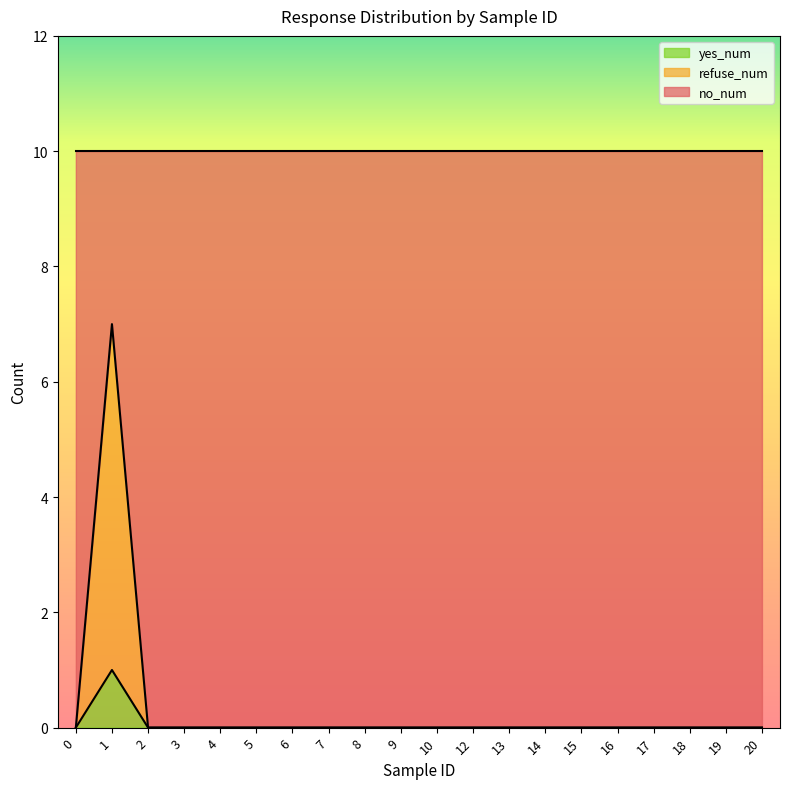

What is the total value across all series at 9?

10